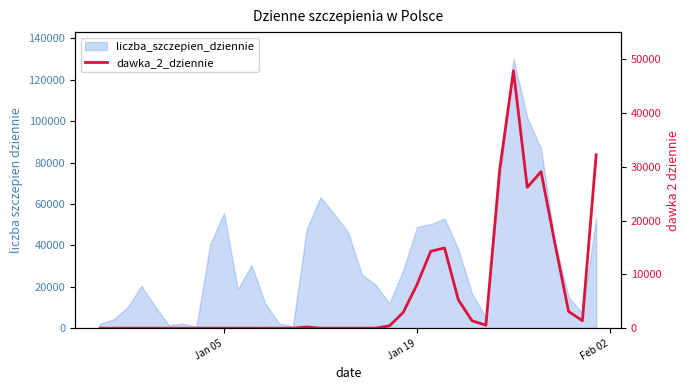

How many interior local peaks (higher than both neighbors) does the data have?

9